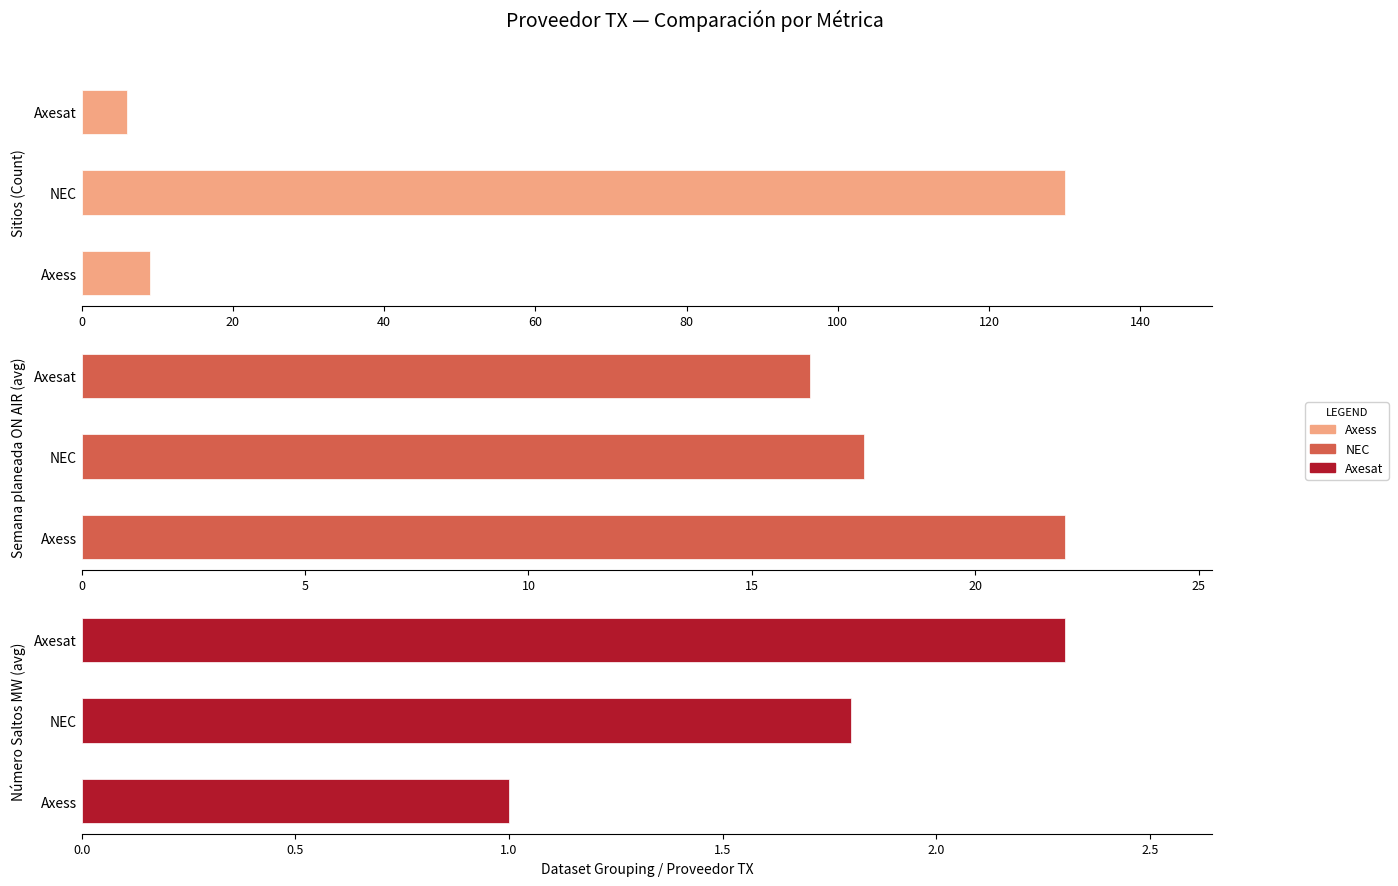

Rank the series by their maximum value, from highest to lowest.

Sitios (Count), Semana planeada ON AIR (avg), Número Saltos MW (avg)